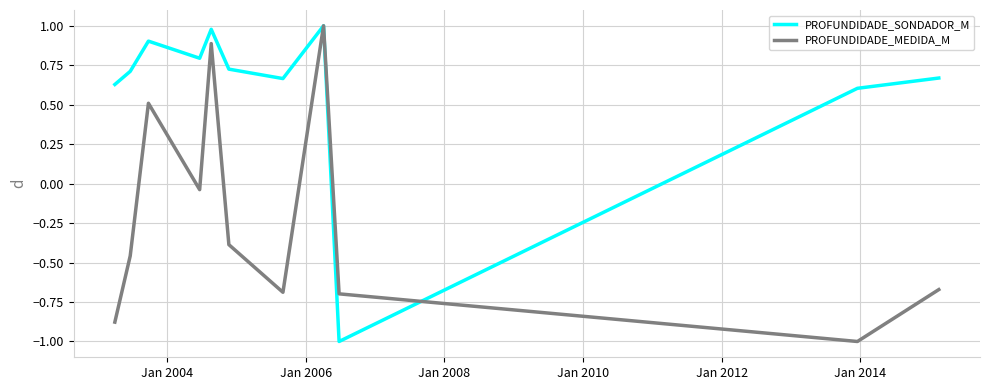

What is the minimum value for PROFUNDIDADE_MEDIDA_M?

-1.0